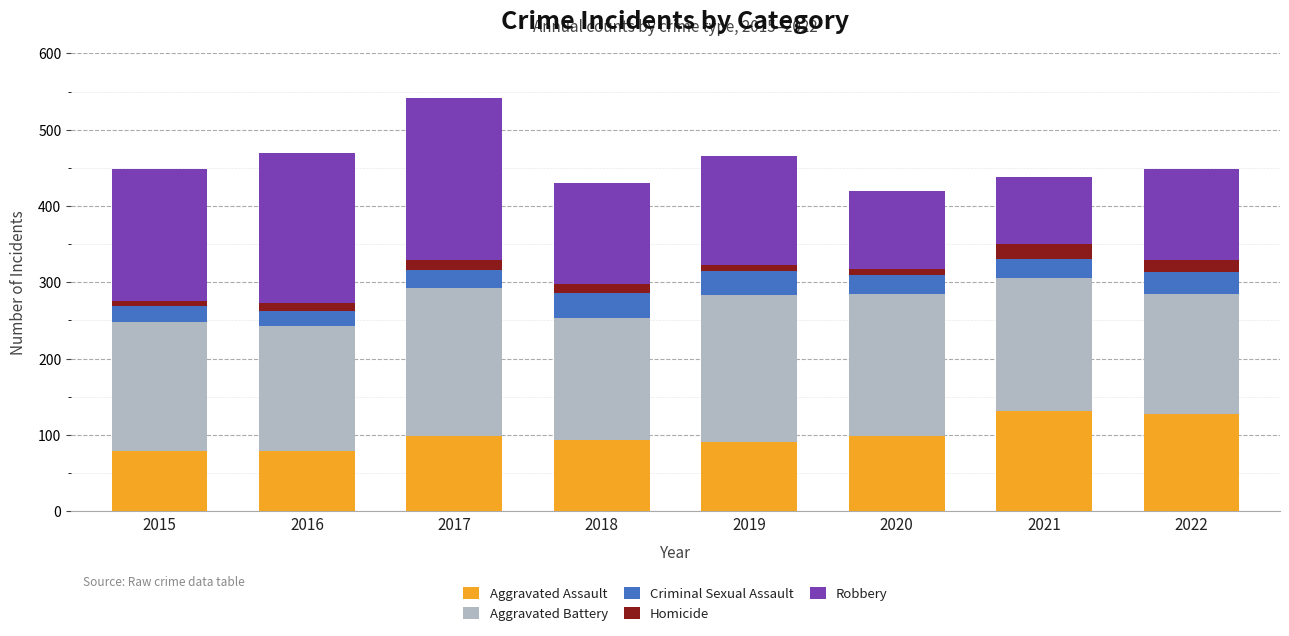

What is the total value across all series at 2021?

438